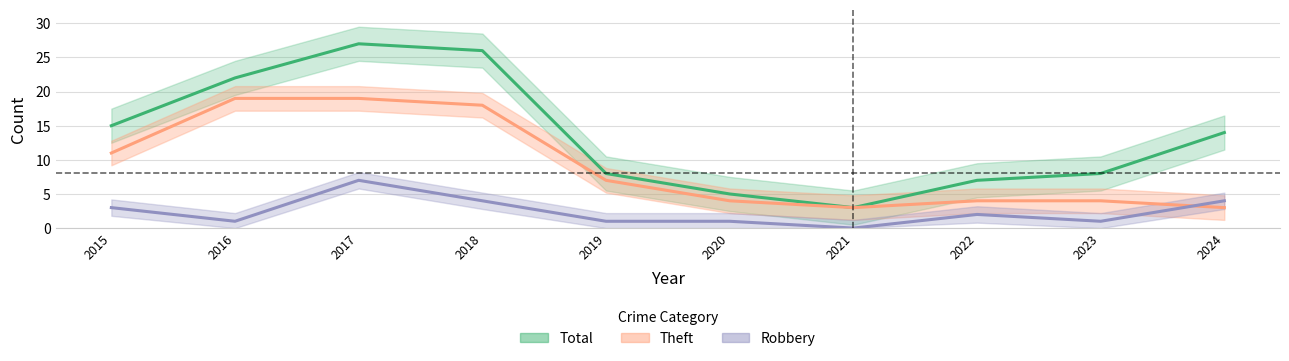

True or false: Total and Robbery cross at least once.

False